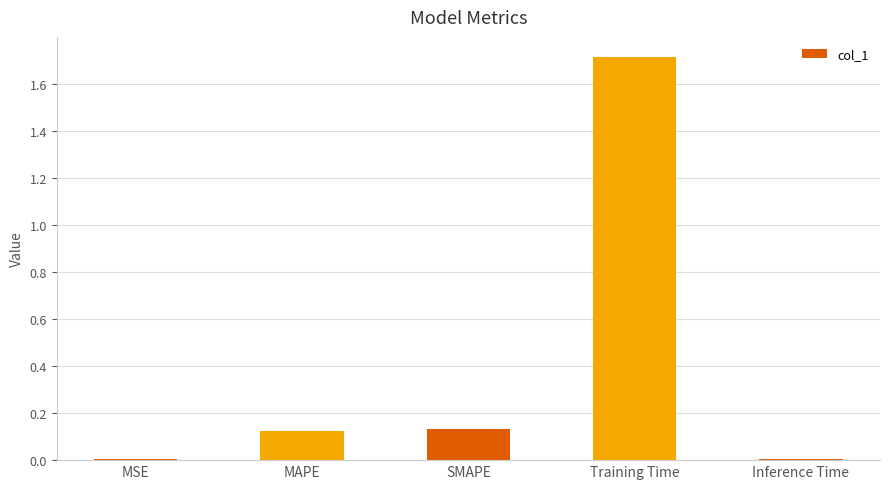

Which has a higher value, SMAPE or MSE?

SMAPE